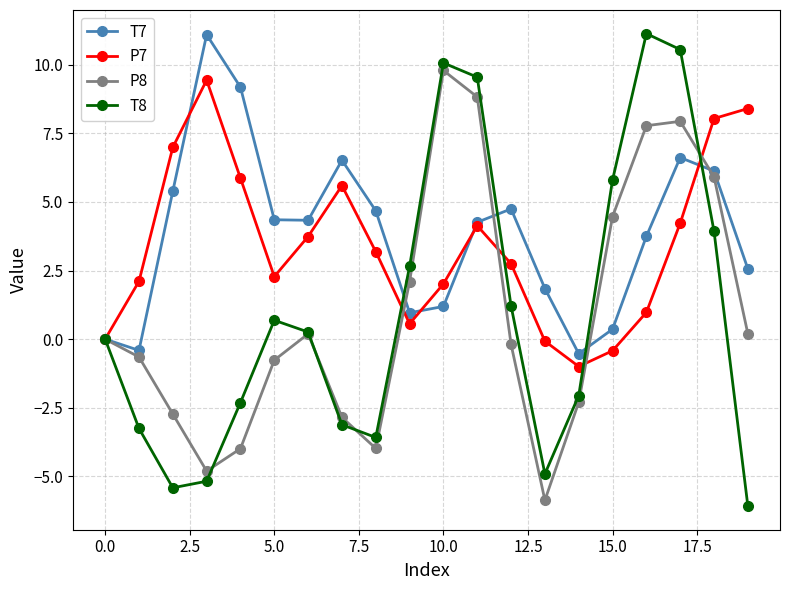

True or false: T7 and P8 intersect in this chart.

True